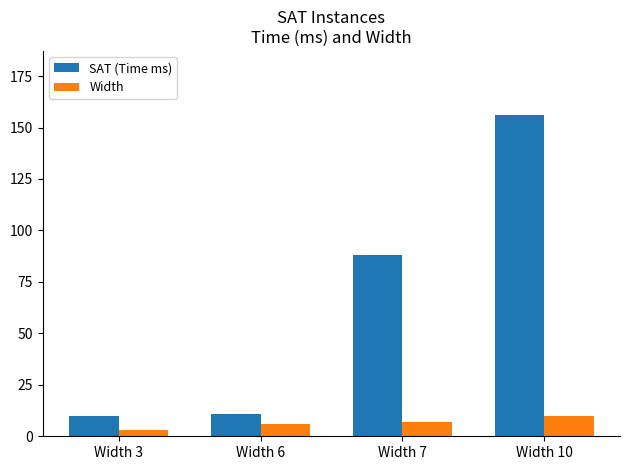

Which series has the largest total across all categories?

SAT (Time ms)